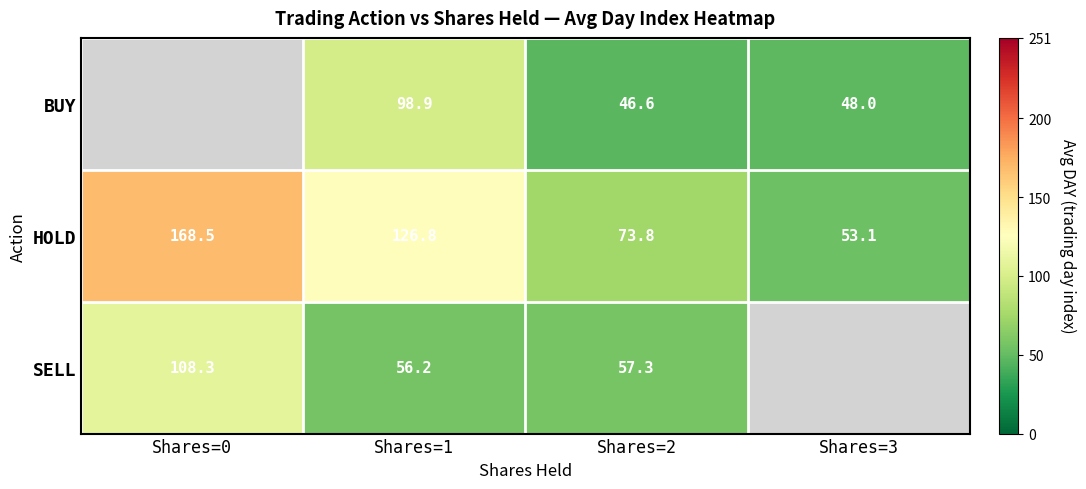

Is it true that HOLD equals 73.8 at Shares=2?

True